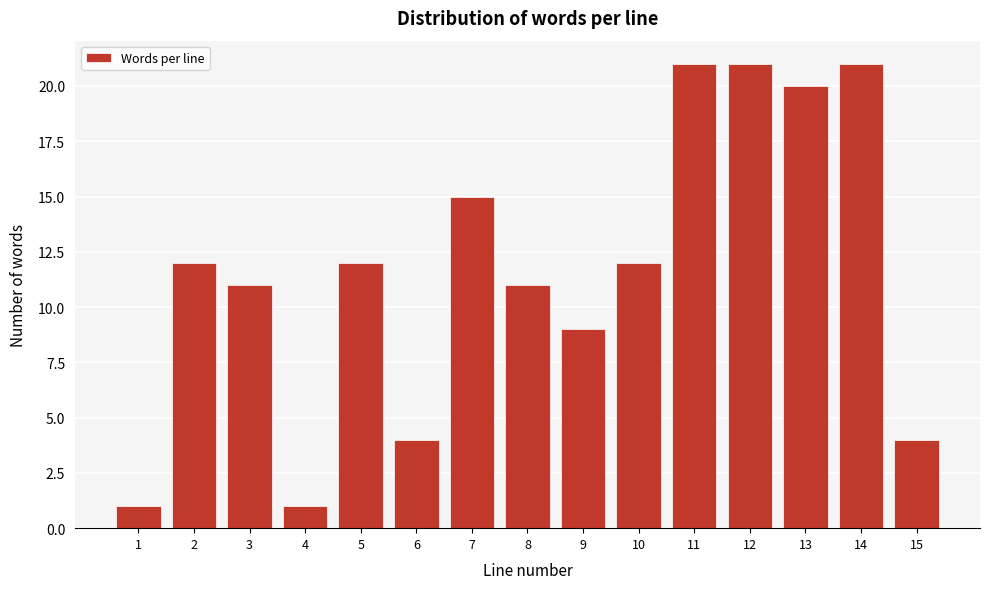

Reading left to right, extract all data points from this chart.

1	12	11	1	12	4	15	11	9	12	21	21	20	21	4